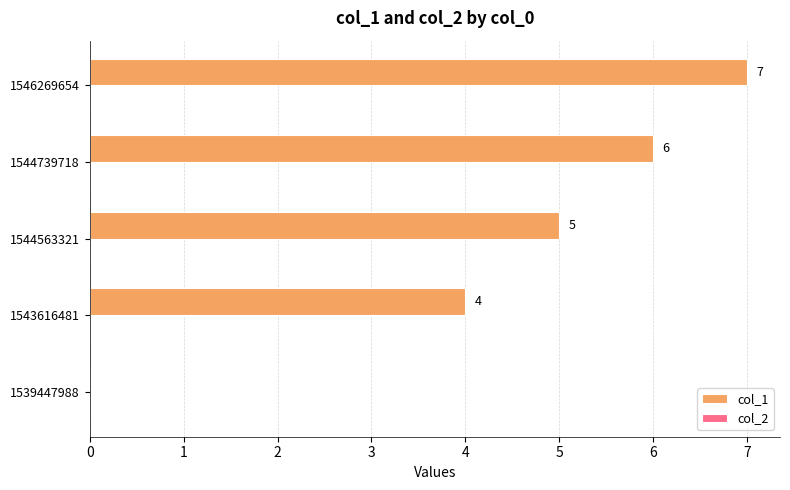

What is the ratio of the value at 1544563321 to the value at 1544739718?

0.8